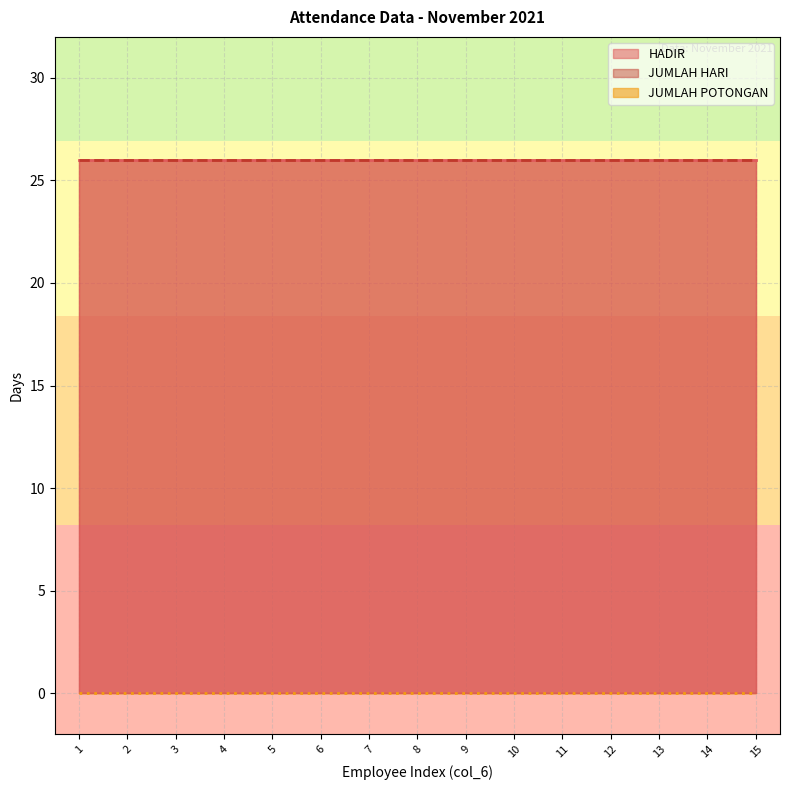

True or false: JUMLAH POTONGAN and JUMLAH HARI cross at least once.

False